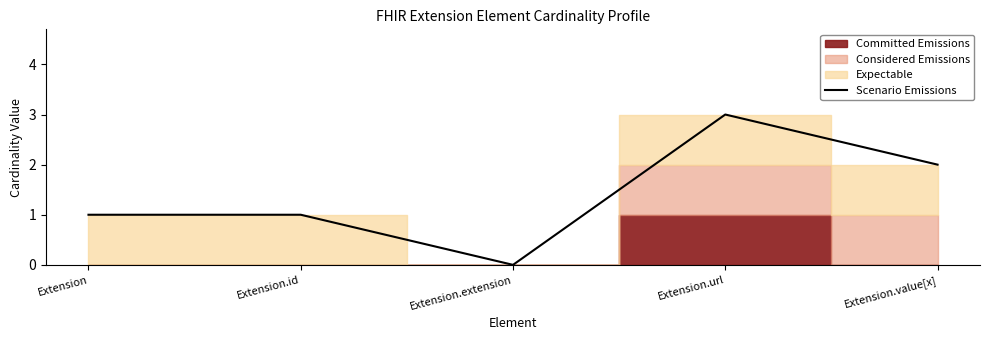

What is the difference between the values at Extension.extension and Extension.id?

1